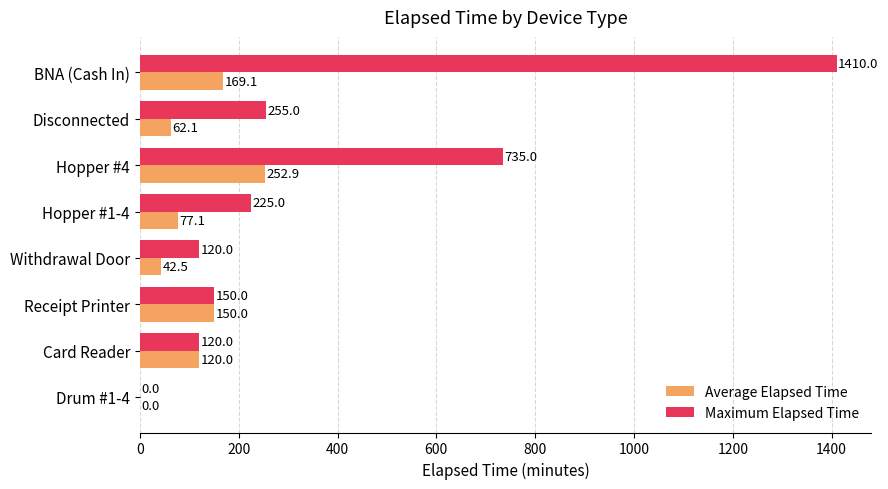

What is the sum of all Maximum Elapsed Time values?

3015.0